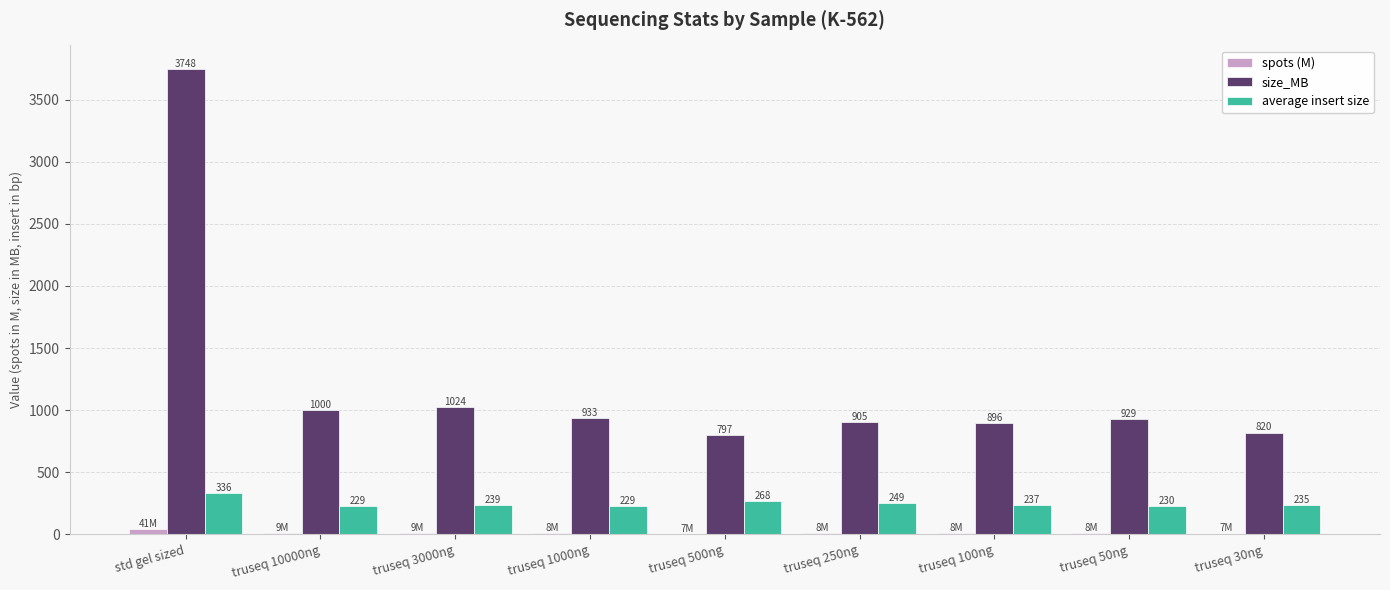

What is the maximum value for spots (M)?

40.6